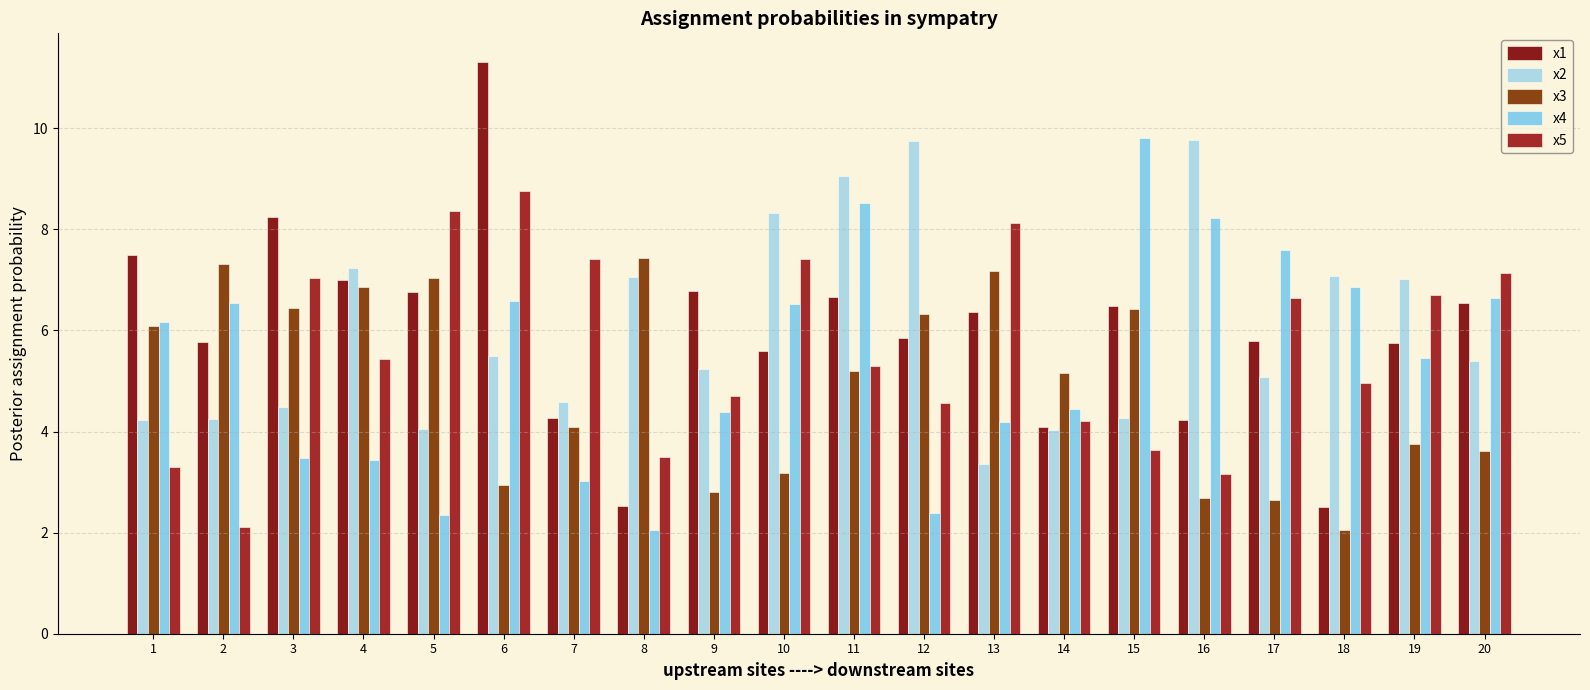

Reading left to right, extract all data points from this chart.

x1: 1=7.5	2=5.8	3=8.3	4=7.0	5=6.8	6=11.3	7=4.3	8=2.5	9=6.8	10=5.6	11=6.7	12=5.9	13=6.4	14=4.1	15=6.5	16=4.2	17=5.8	18=2.5	19=5.8	20=6.5
x2: 1=4.2	2=4.3	3=4.5	4=7.2	5=4.0	6=5.5	7=4.6	8=7.1	9=5.2	10=8.3	11=9.1	12=9.7	13=3.4	14=4.0	15=4.3	16=9.8	17=5.1	18=7.1	19=7.0	20=5.4
x3: 1=6.1	2=7.3	3=6.5	4=6.9	5=7.0	6=3.0	7=4.1	8=7.4	9=2.8	10=3.2	11=5.2	12=6.3	13=7.2	14=5.2	15=6.4	16=2.7	17=2.7	18=2.0	19=3.7	20=3.6
x4: 1=6.2	2=6.5	3=3.5	4=3.4	5=2.3	6=6.6	7=3.0	8=2.1	9=4.4	10=6.5	11=8.5	12=2.4	13=4.2	14=4.5	15=9.8	16=8.2	17=7.6	18=6.9	19=5.5	20=6.6
x5: 1=3.3	2=2.1	3=7.0	4=5.4	5=8.4	6=8.8	7=7.4	8=3.5	9=4.7	10=7.4	11=5.3	12=4.6	13=8.1	14=4.2	15=3.6	16=3.2	17=6.6	18=5.0	19=6.7	20=7.1